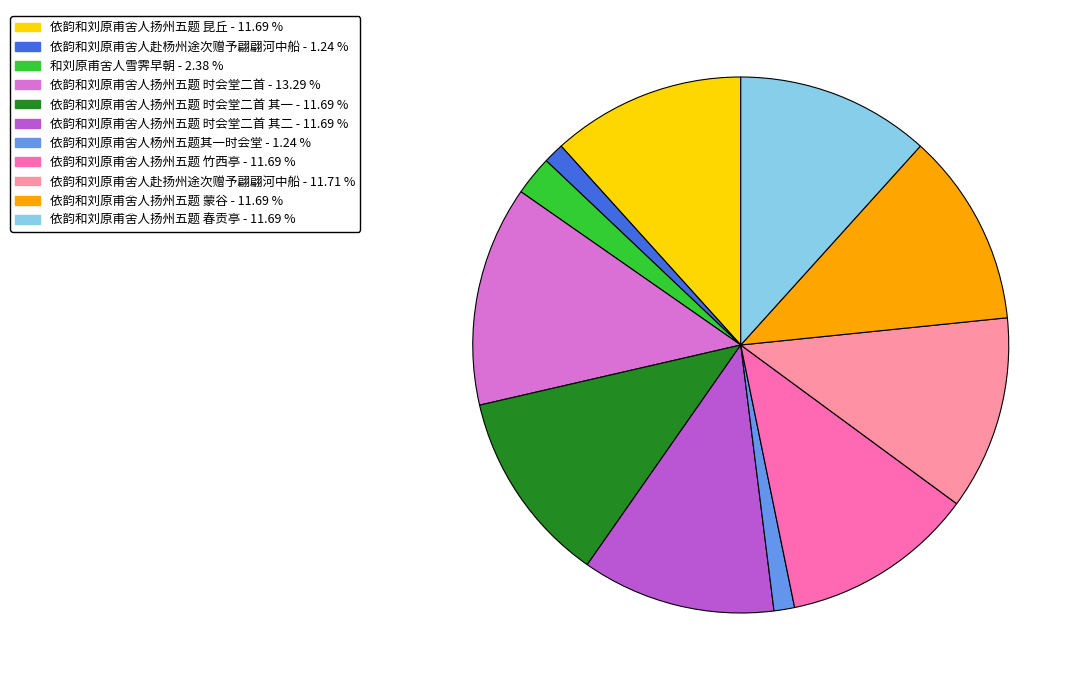

Is there any slice that represents more than half of the pie?

No